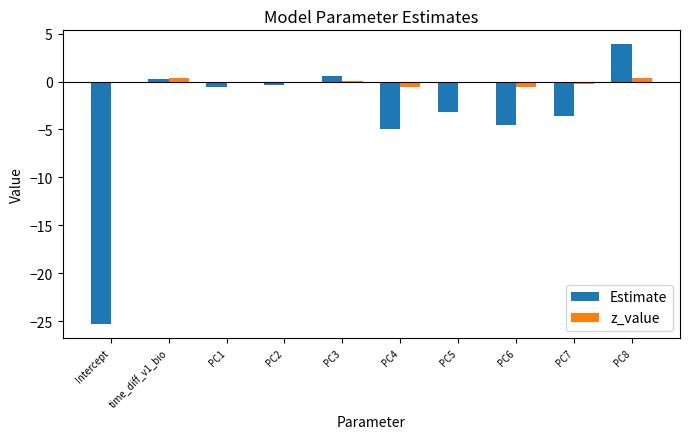

What is the maximum value shown in the chart?

3.9